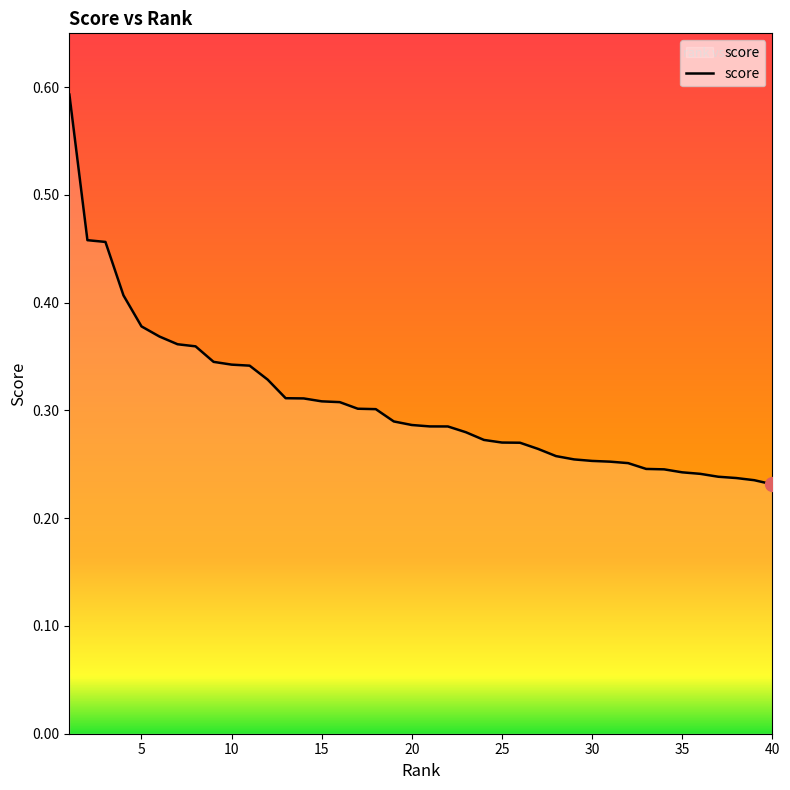

Reading right to left, transcribe all the data shown in this chart.

0.2	0.2	0.2	0.2	0.2	0.2	0.2	0.2	0.3	0.3	0.3	0.3	0.3	0.3	0.3	0.3	0.3	0.3	0.3	0.3	0.3	0.3	0.3	0.3	0.3	0.3	0.3	0.3	0.3	0.3	0.3	0.3	0.4	0.4	0.4	0.4	0.4	0.5	0.5	0.6